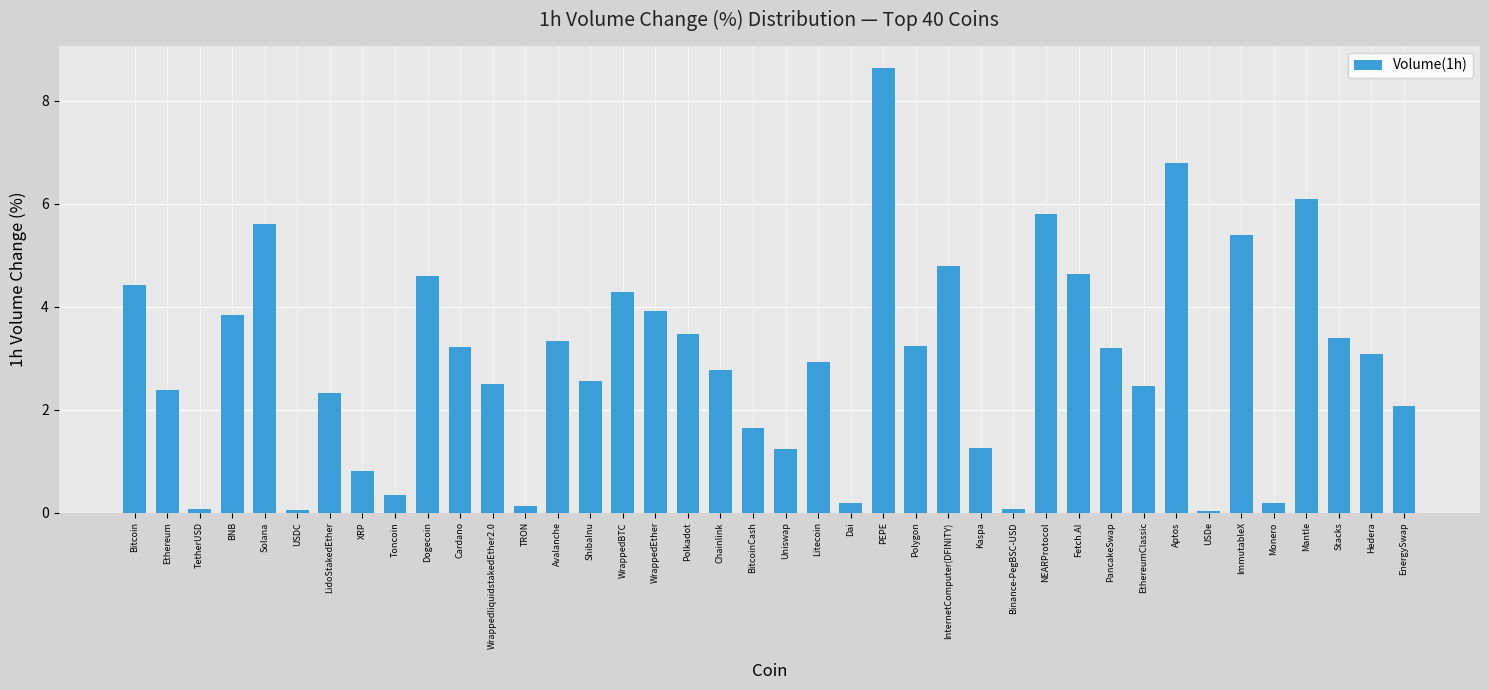

What is the ratio of the value at Dogecoin to the value at NEARProtocol?

0.8